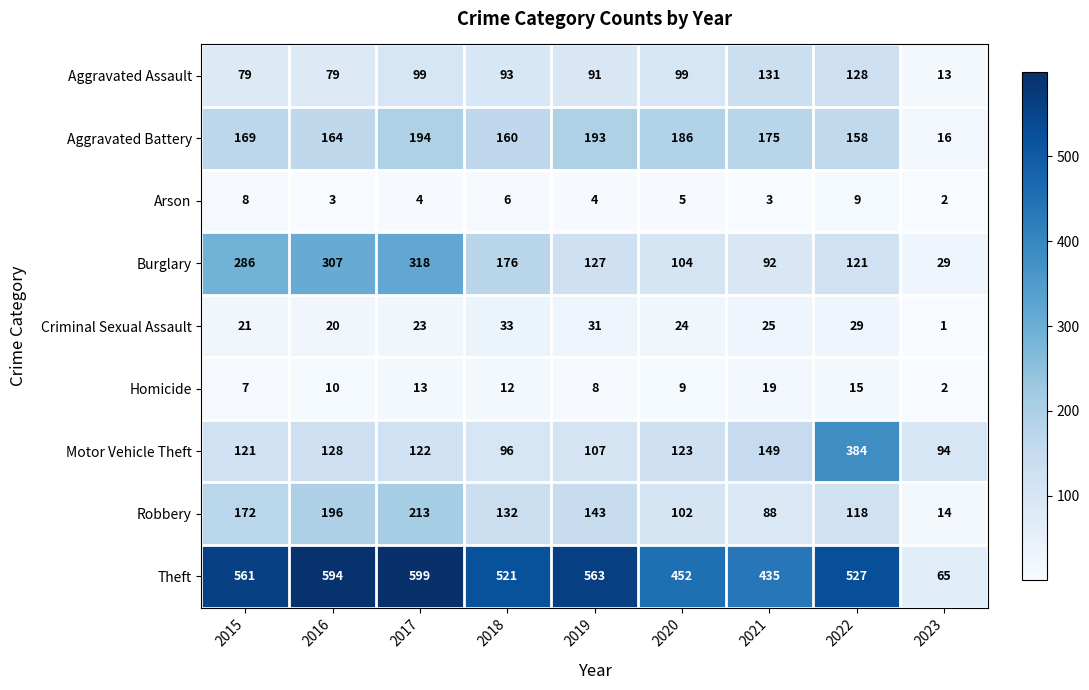

Count the number of categories in the chart.

9